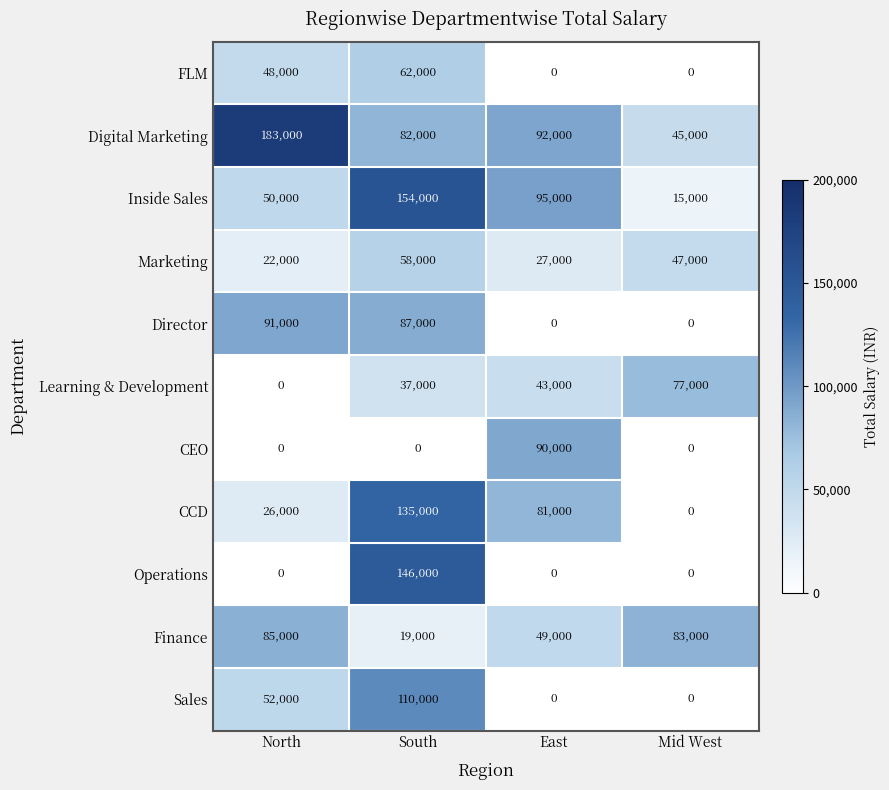

Is the value of Marketing at Mid West greater than the value of Digital Marketing at East?

No